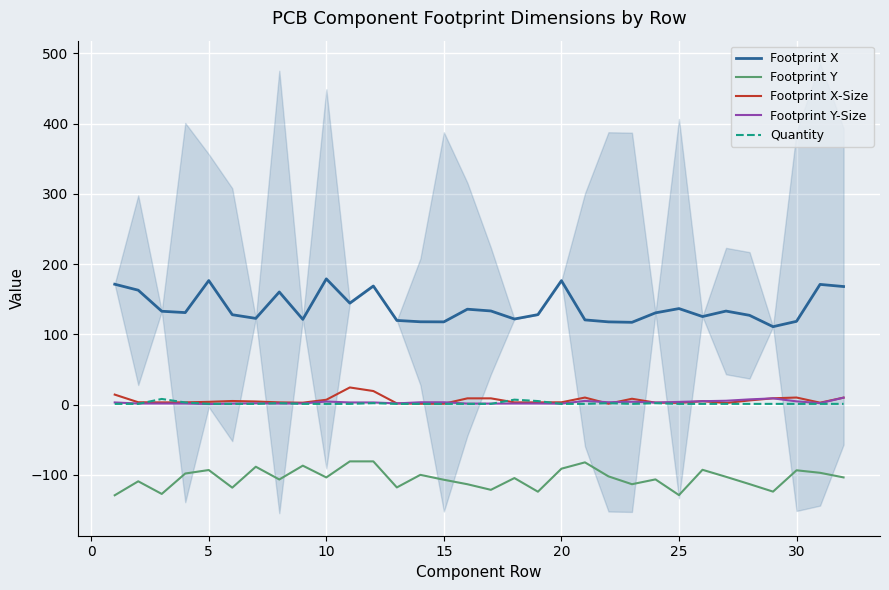

What is the highest value of the Footprint X-Size series?

24.4